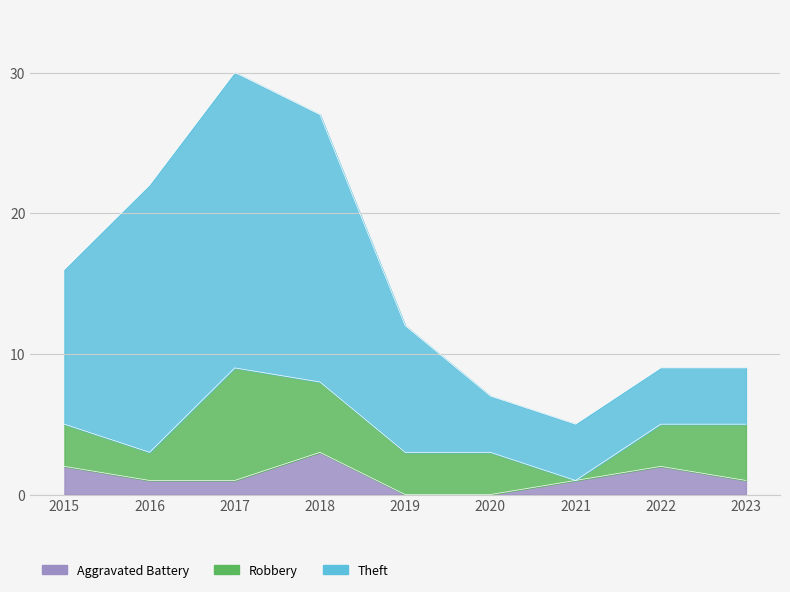

What are all the series names shown in the legend?

Aggravated Battery, Robbery, Theft